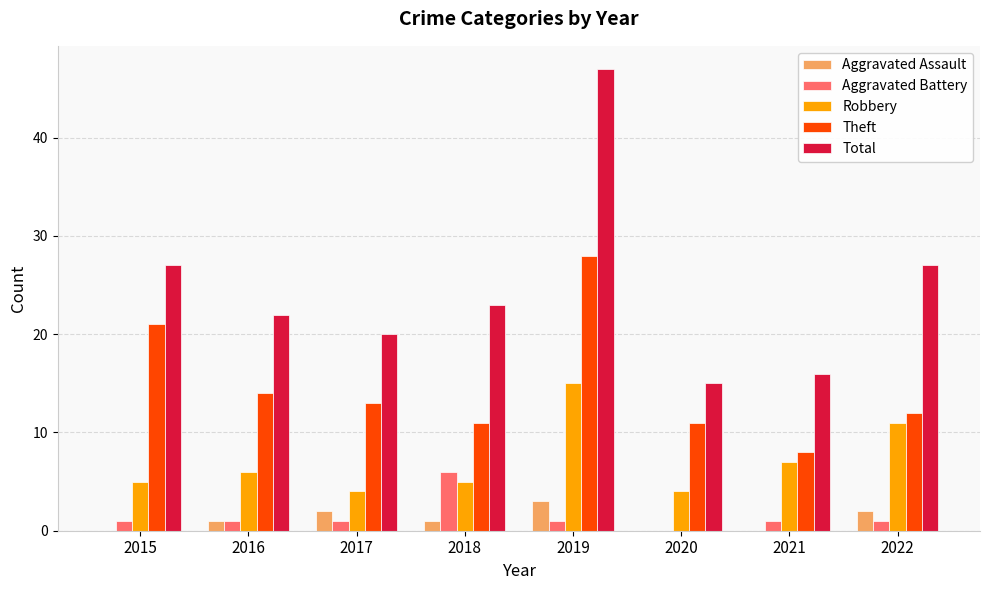

What is the average value of the Aggravated Battery series?

2